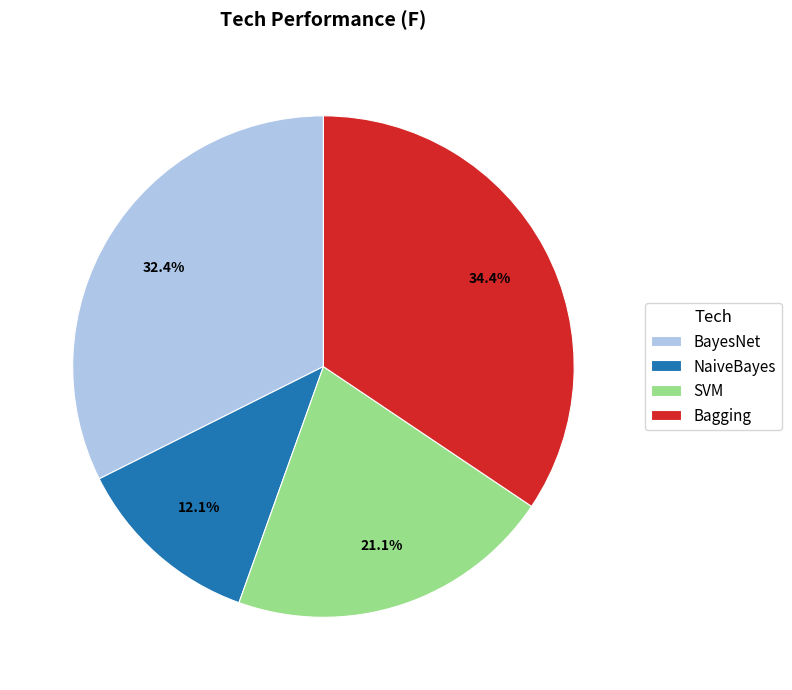

Does SVM account for over 50% of the chart?

No